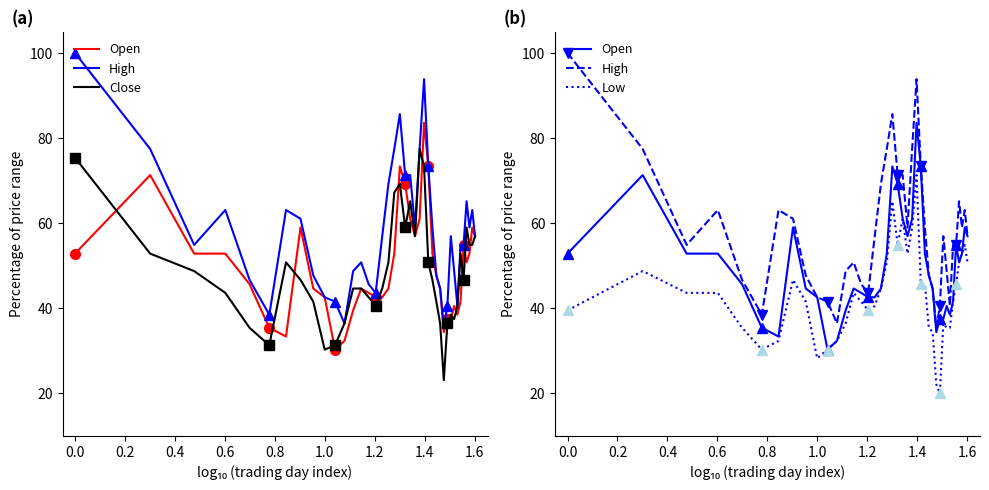

How many lines are shown in the chart?

4